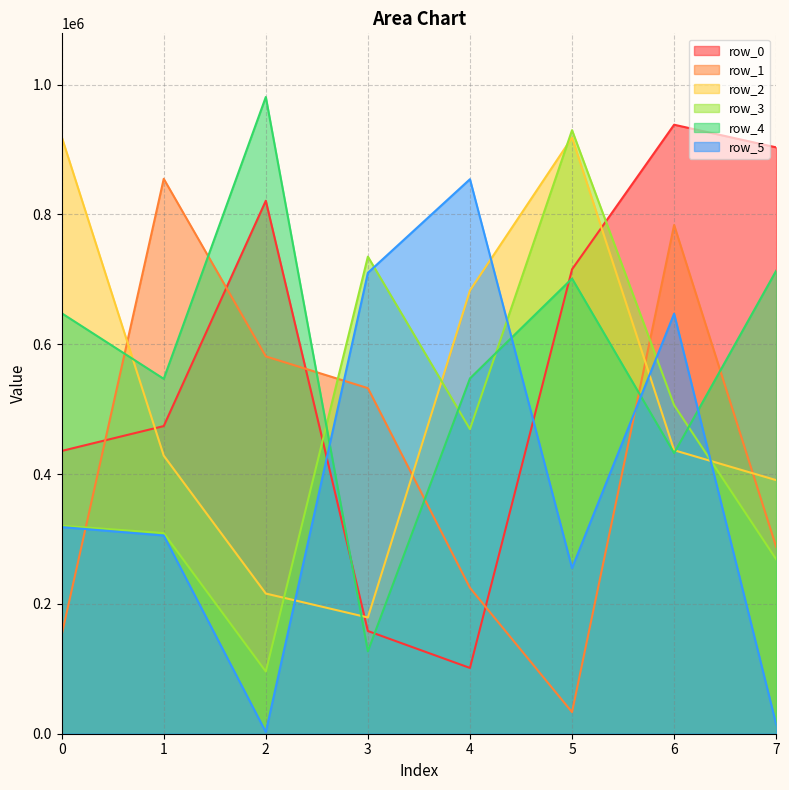

What are all the series names shown in the legend?

row_0, row_1, row_2, row_3, row_4, row_5